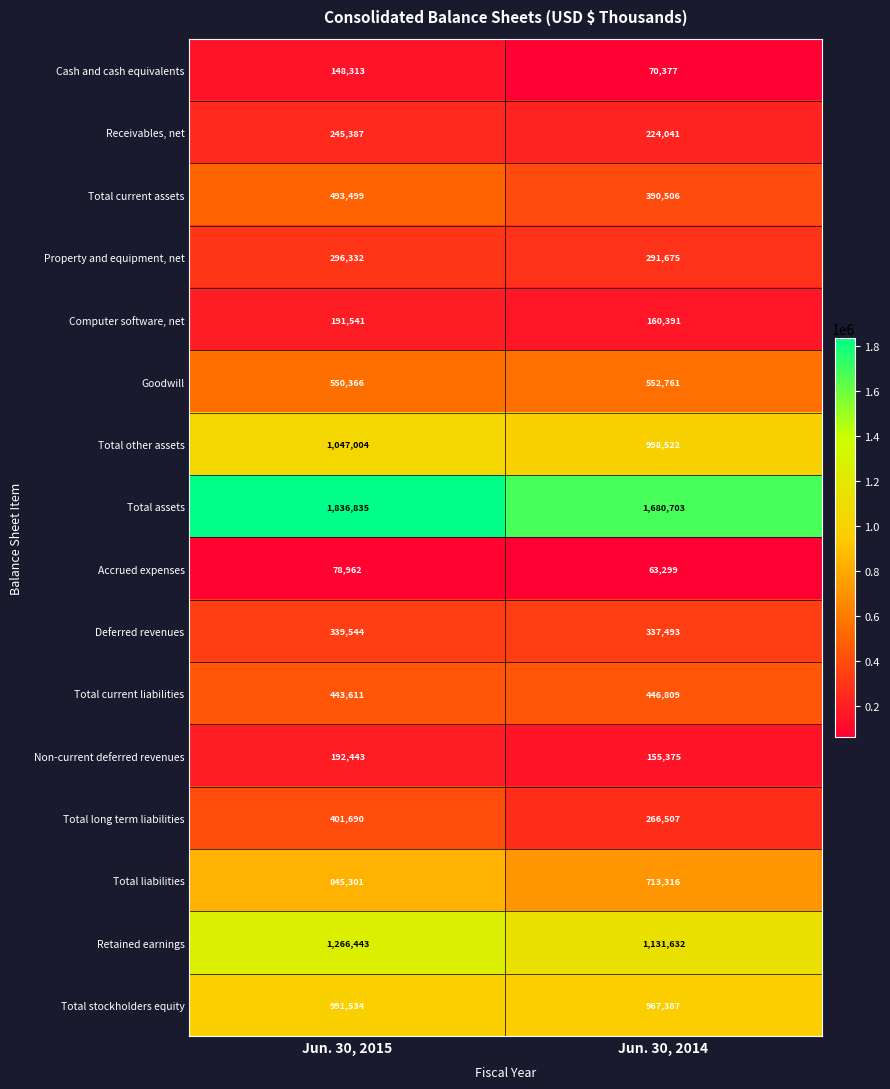

At which category is the sum across all series the highest?

Jun. 30, 2015